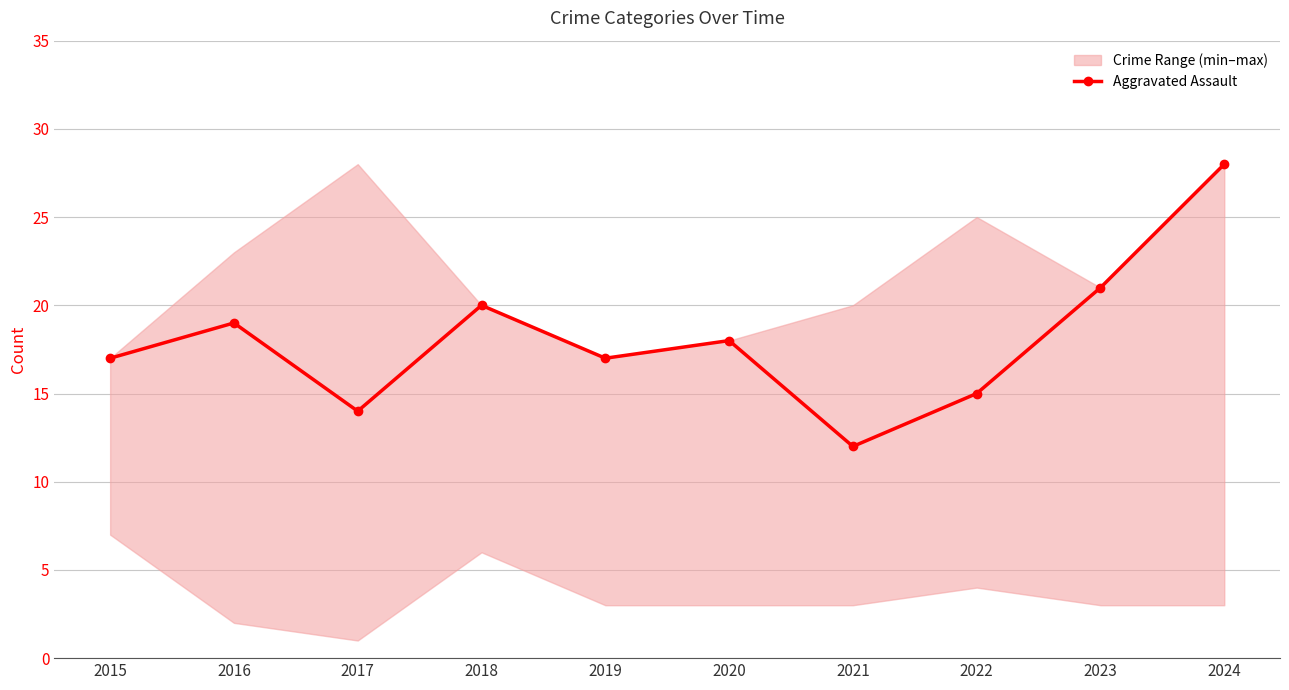

At which label does the data first exceed 18?

2016